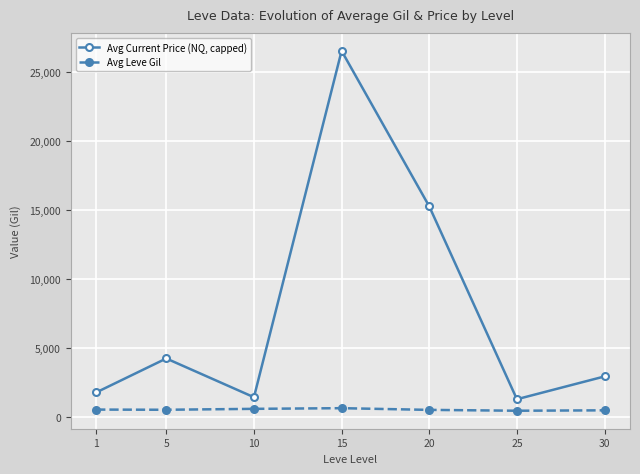

True or false: Avg Current Price (NQ, capped) and Avg Leve Gil intersect in this chart.

False